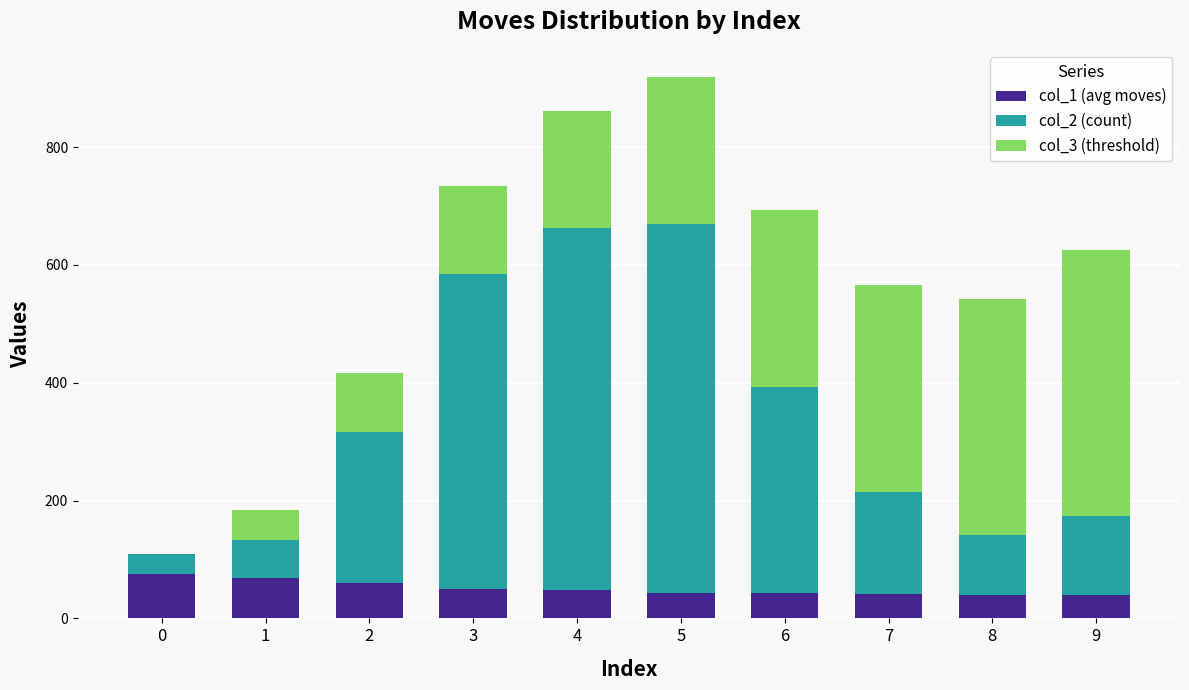

What is the sum of the col_1 (avg moves) values at 8 and 7?

80.3